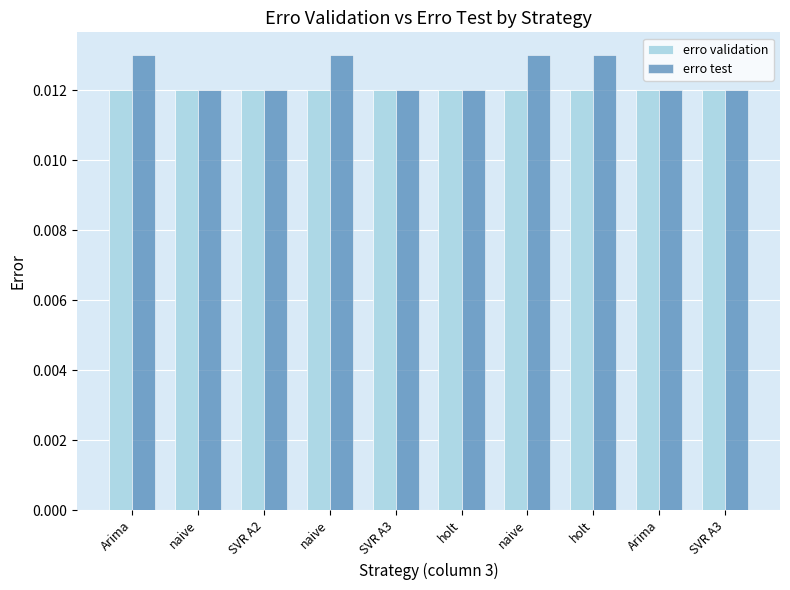

Rank the series by their average value, from highest to lowest.

erro test, erro validation